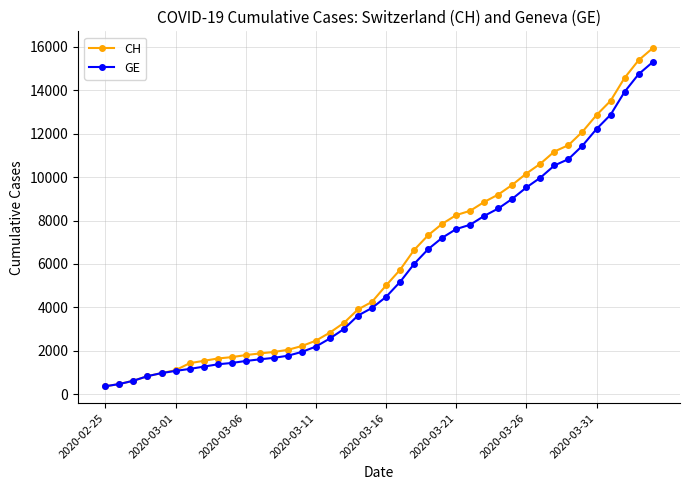

What is the highest value of the CH series?

15926